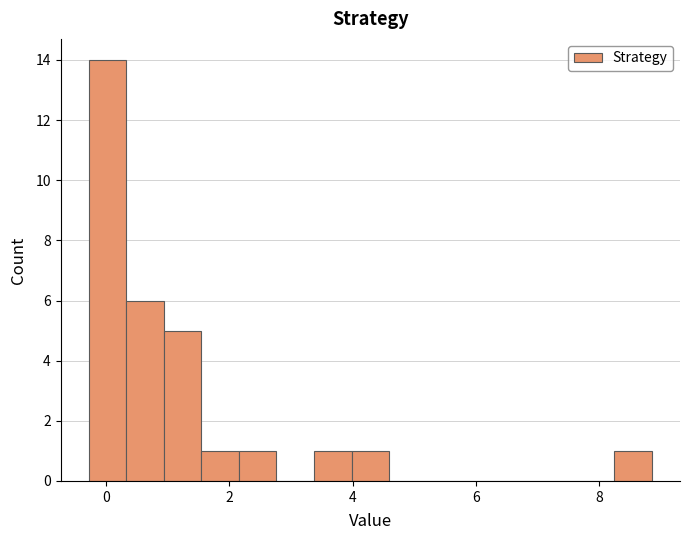

Read against the x-axis, roughly where is the centre of the tallest bar?

0.0